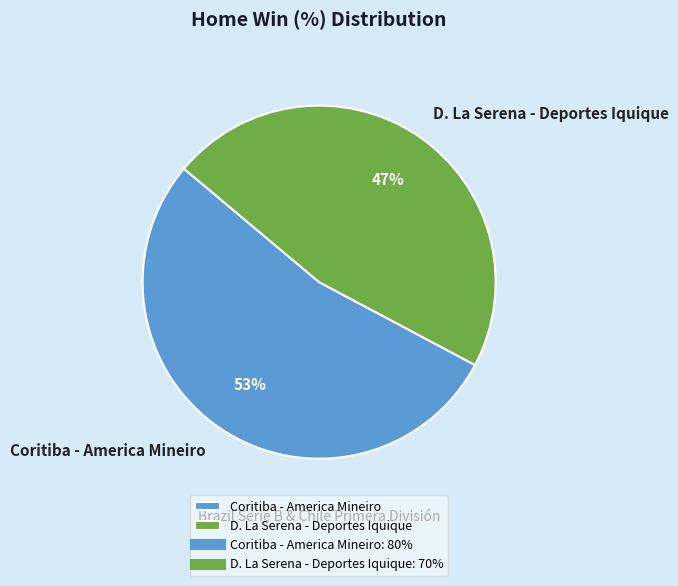

To the nearest percent, what percentage of the pie is D. La Serena - Deportes Iquique?

47%